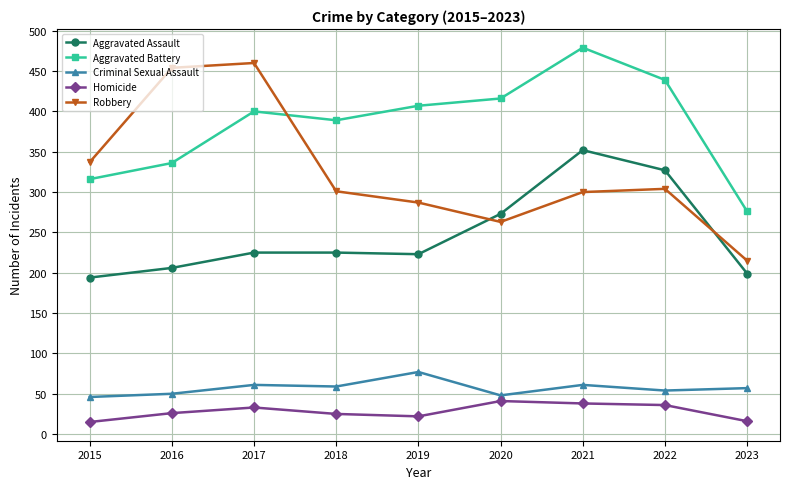

In Robbery, how many points are higher than both neighbors (excluding endpoints)?

2